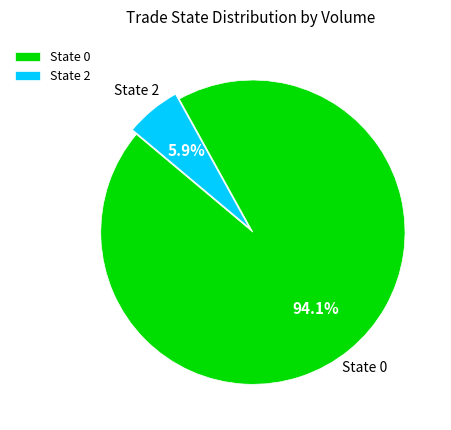

Which has a higher value, State 2 or State 0?

State 0